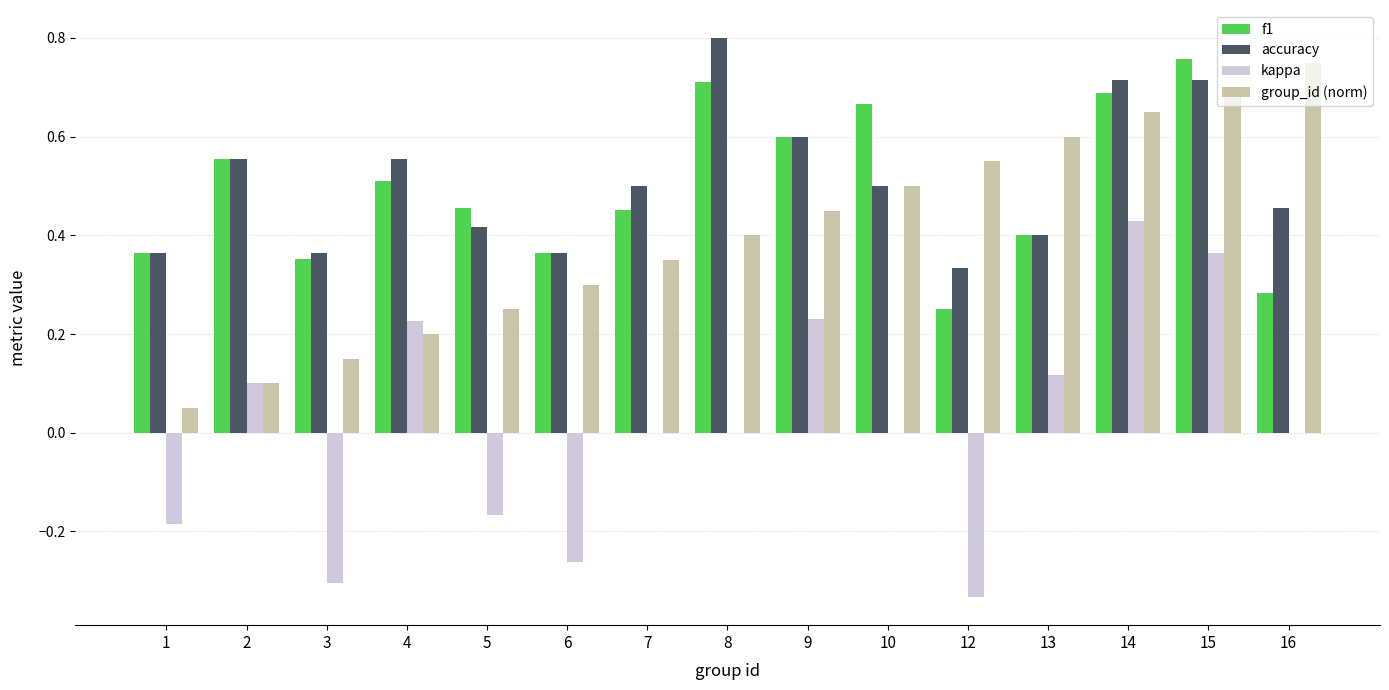

What is the total value across all series at 4?

1.5